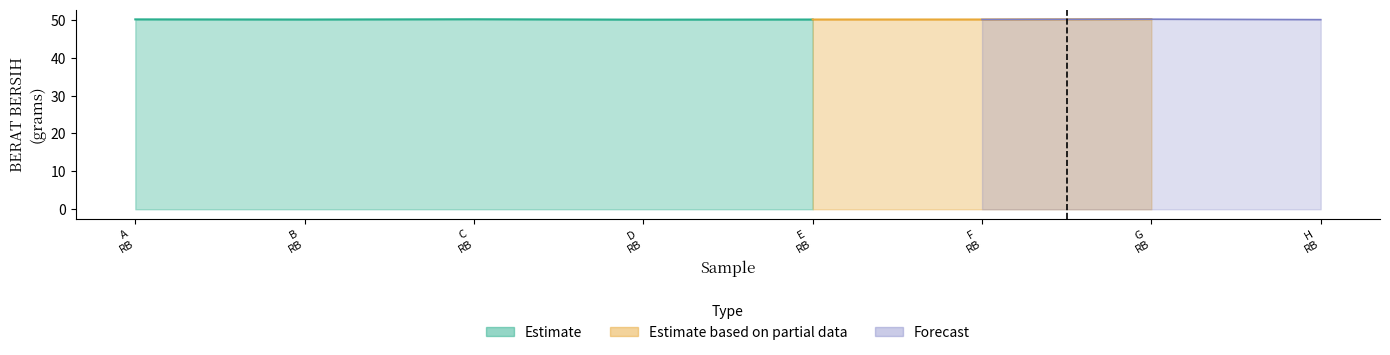

True or false: Forecast and Estimate based on partial data cross at least once.

False